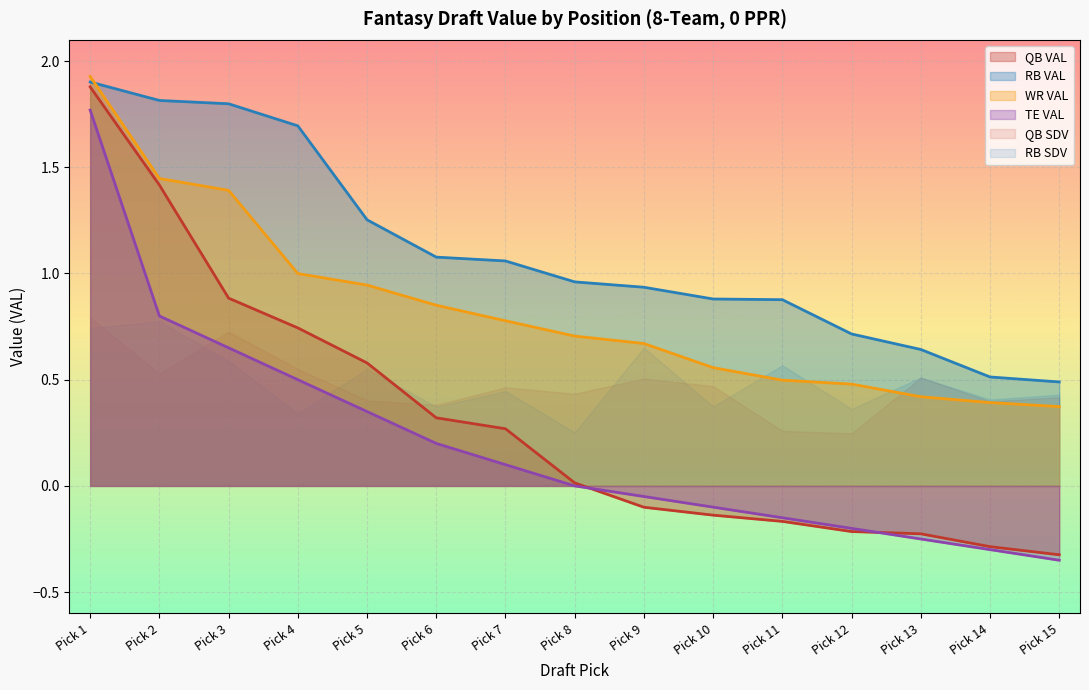

What is the spread (max minus min) of values at Pick 12?

0.9